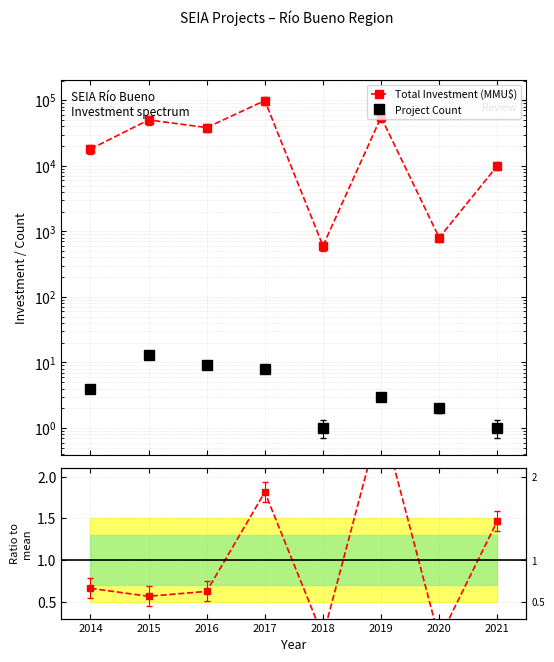

How many interior local valleys does the Project Count series have?

1